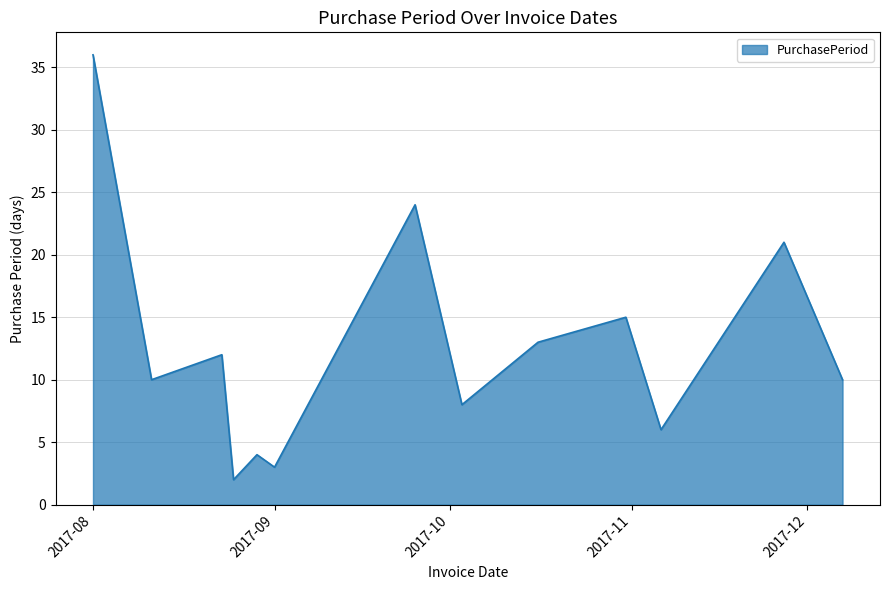

True or false: there are more than 1 points higher than both neighbors.

True